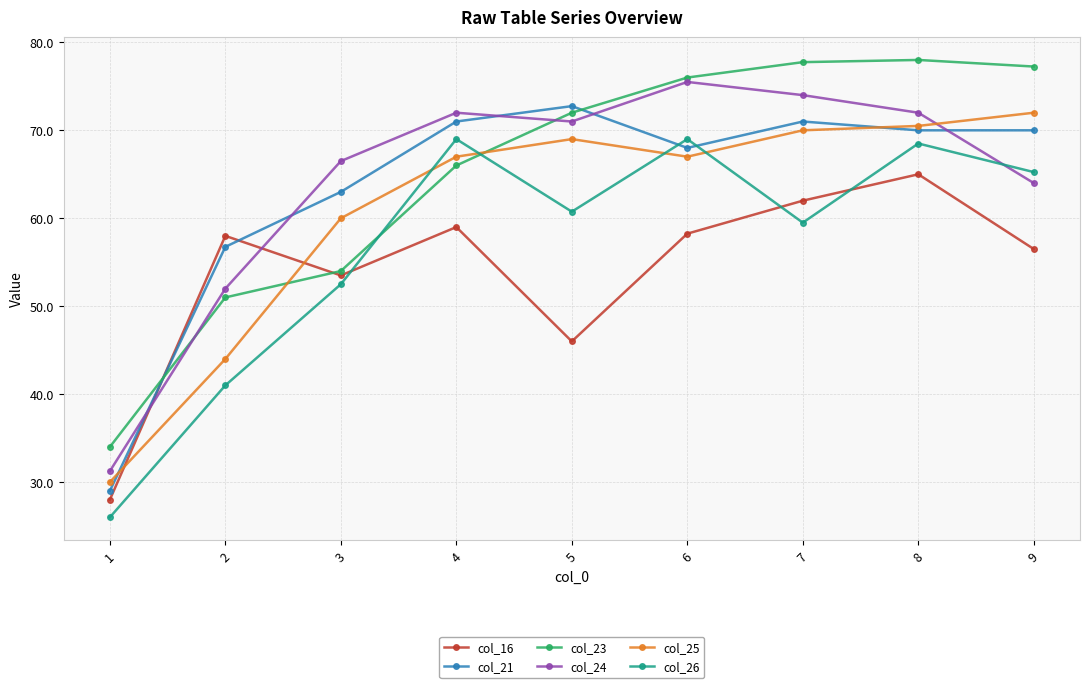

At which category is the sum across all series the highest?

8